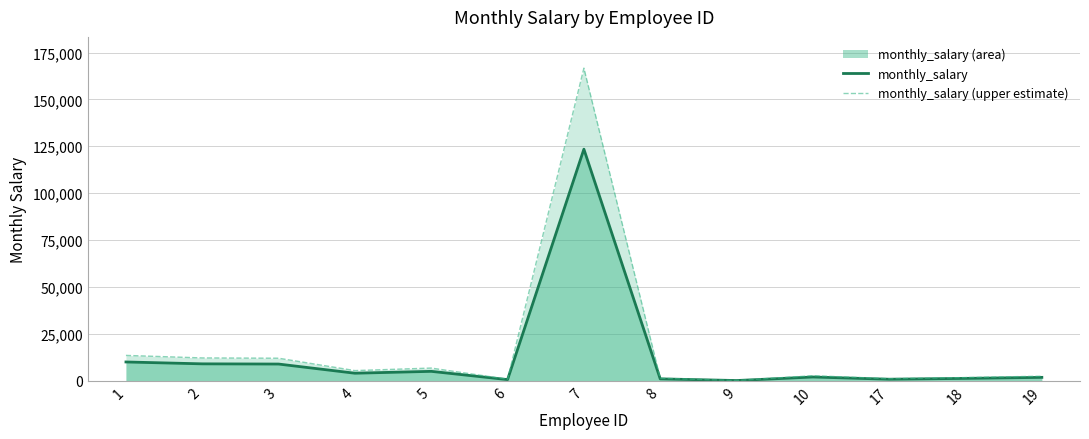

How many values in the monthly_salary (upper estimate) series are below 2682?

6